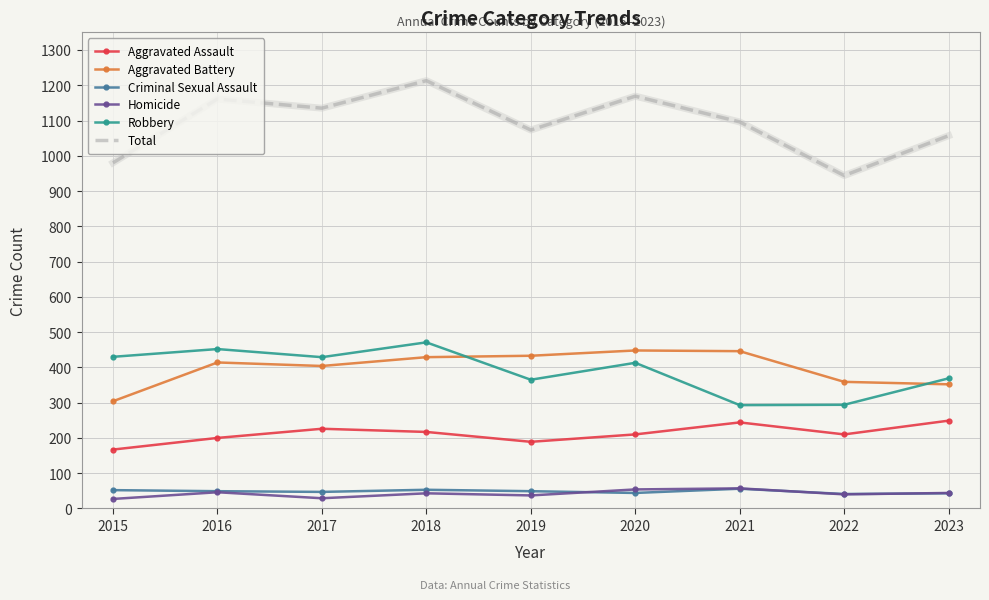

Is the value of Criminal Sexual Assault at 2017 greater than the value of Total at 2018?

No